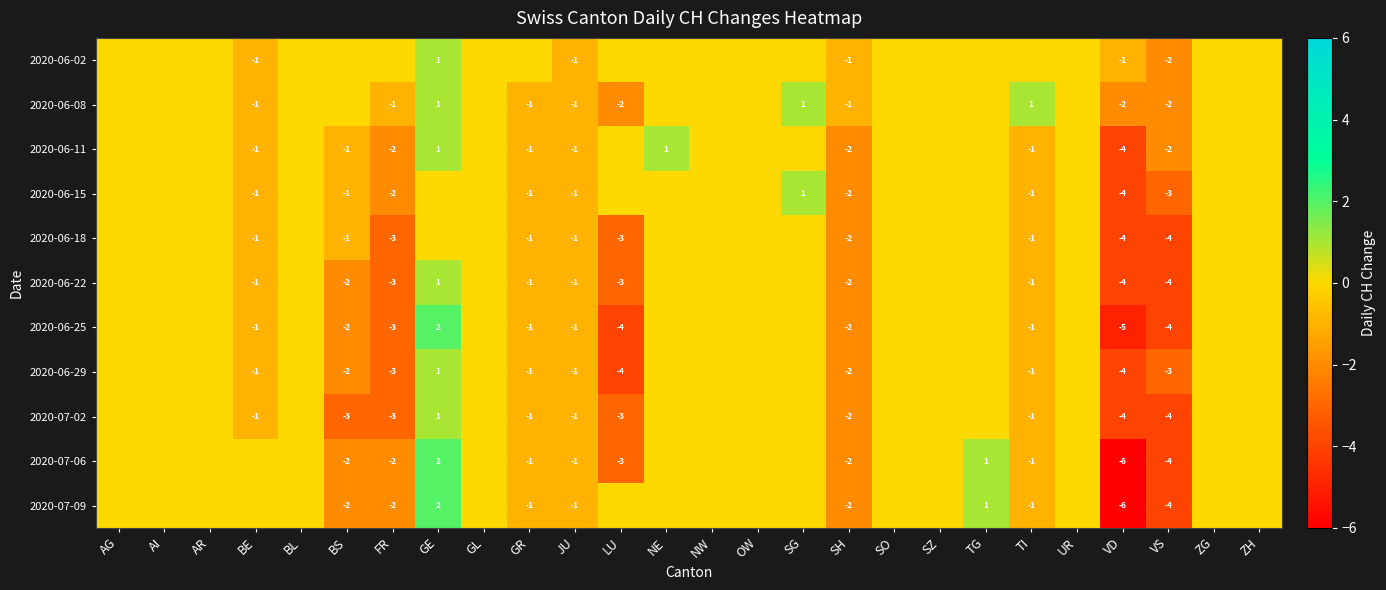

True or false: 2020-06-25 has a value of -2 at VS.

False